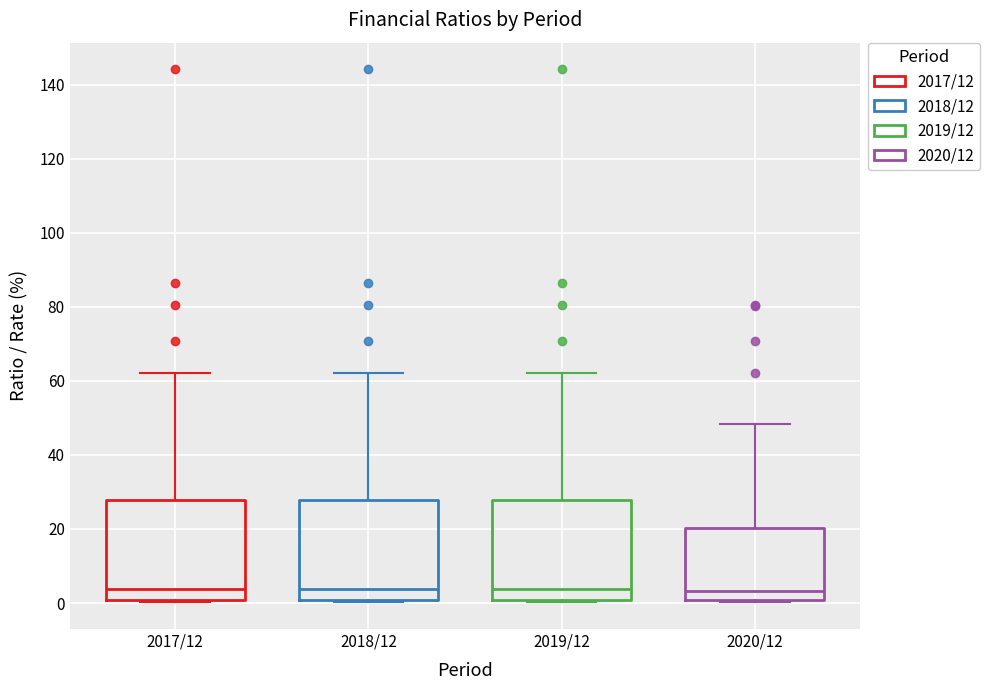

Reading left to right, read every box against the y-axis: the position of its median line, the range the box covers, and the ends of its whiskers. The values are not printed on the chart, so give them approximately, as read against the axis.

2017/12: median 4, box 0 to 28, whiskers 0 to 62
2018/12: median 4, box 0 to 28, whiskers 0 to 62
2019/12: median 4, box 0 to 28, whiskers 0 to 62
2020/12: median 4, box 0 to 20, whiskers 0 (just below the box's lower edge) to 48